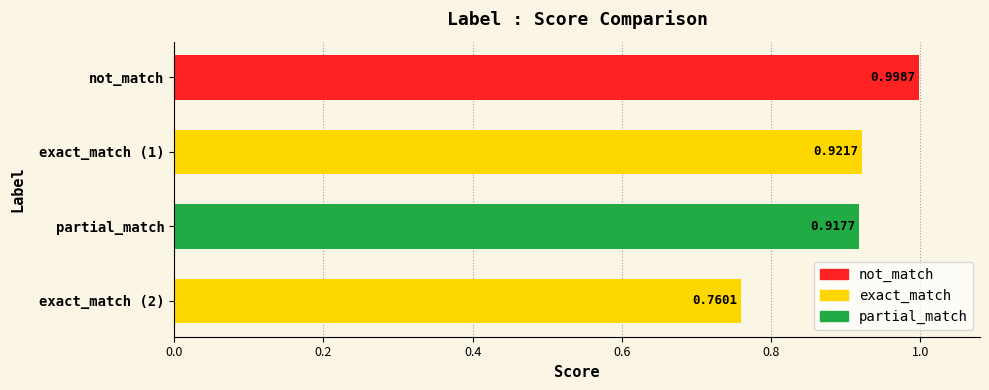

What is the maximum value shown in the chart?

1.0